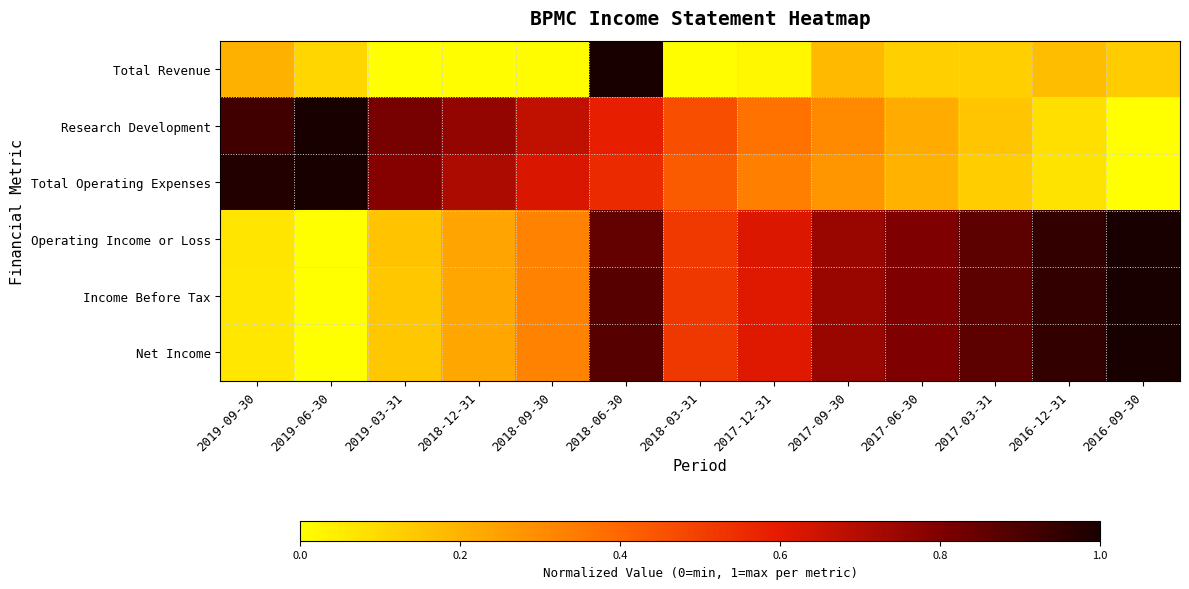

Reading left to right, extract all data points from this chart.

Total Revenue: 2019-09-30=0.2	2019-06-30=0.1	2019-03-31=0.0	2018-12-31=0.0	2018-09-30=0.0	2018-06-30=1.0	2018-03-31=0.0	2017-12-31=0.0	2017-09-30=0.2	2017-06-30=0.1	2017-03-31=0.1	2016-12-31=0.2	2016-09-30=0.1
Research Development: 2019-09-30=0.9	2019-06-30=1.0	2019-03-31=0.8	2018-12-31=0.8	2018-09-30=0.7	2018-06-30=0.6	2018-03-31=0.5	2017-12-31=0.4	2017-09-30=0.3	2017-06-30=0.2	2017-03-31=0.1	2016-12-31=0.1	2016-09-30=0.0
Total Operating Expenses: 2019-09-30=1.0	2019-06-30=1.0	2019-03-31=0.8	2018-12-31=0.7	2018-09-30=0.6	2018-06-30=0.6	2018-03-31=0.4	2017-12-31=0.3	2017-09-30=0.3	2017-06-30=0.2	2017-03-31=0.1	2016-12-31=0.1	2016-09-30=0.0
Operating Income or Loss: 2019-09-30=0.1	2019-06-30=0.0	2019-03-31=0.2	2018-12-31=0.2	2018-09-30=0.3	2018-06-30=0.9	2018-03-31=0.5	2017-12-31=0.6	2017-09-30=0.7	2017-06-30=0.8	2017-03-31=0.9	2016-12-31=0.9	2016-09-30=1.0
Income Before Tax: 2019-09-30=0.1	2019-06-30=0.0	2019-03-31=0.1	2018-12-31=0.2	2018-09-30=0.3	2018-06-30=0.9	2018-03-31=0.5	2017-12-31=0.6	2017-09-30=0.7	2017-06-30=0.8	2017-03-31=0.9	2016-12-31=0.9	2016-09-30=1.0
Net Income: 2019-09-30=0.1	2019-06-30=0.0	2019-03-31=0.1	2018-12-31=0.2	2018-09-30=0.3	2018-06-30=0.9	2018-03-31=0.5	2017-12-31=0.6	2017-09-30=0.7	2017-06-30=0.8	2017-03-31=0.9	2016-12-31=0.9	2016-09-30=1.0